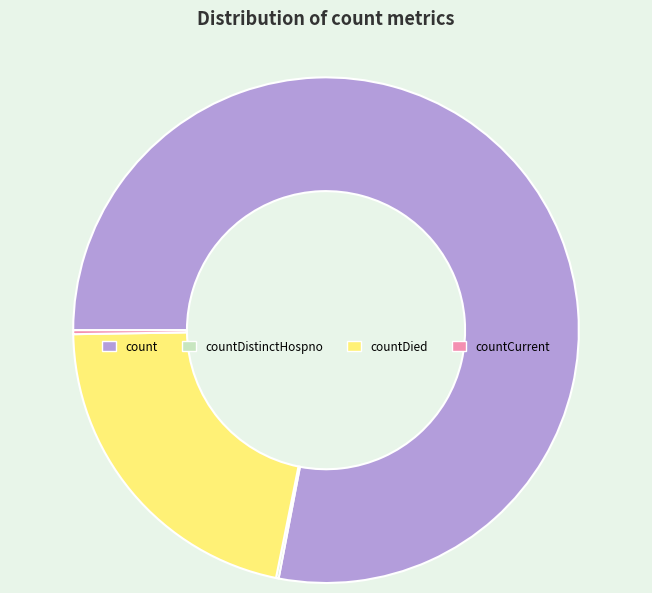

What is the ratio of the value at count to the value at countDied?

3.6